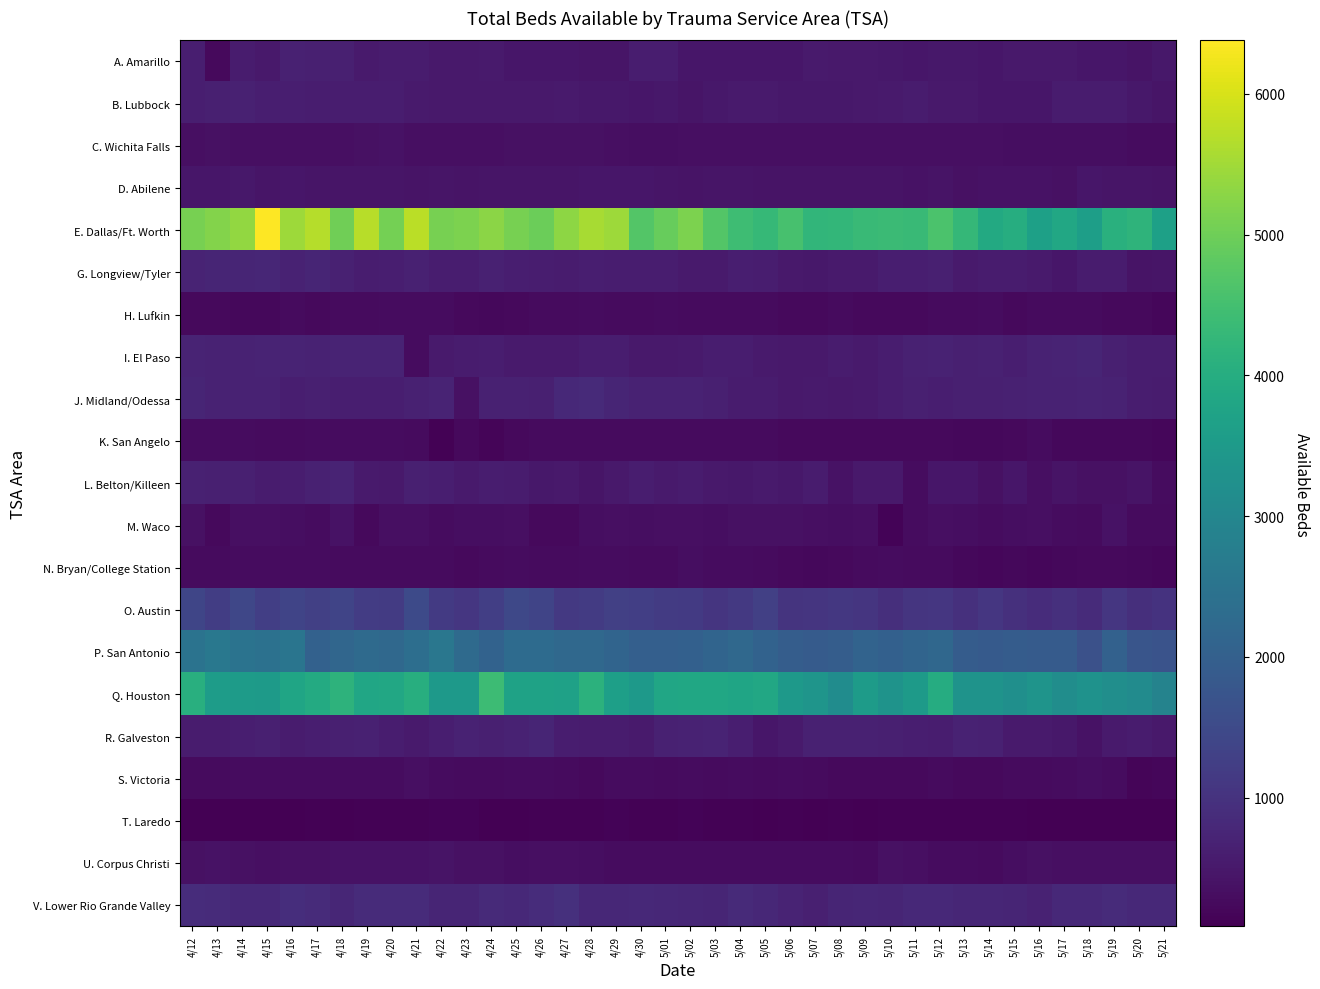

Which category has the lowest value across all series?

4/14